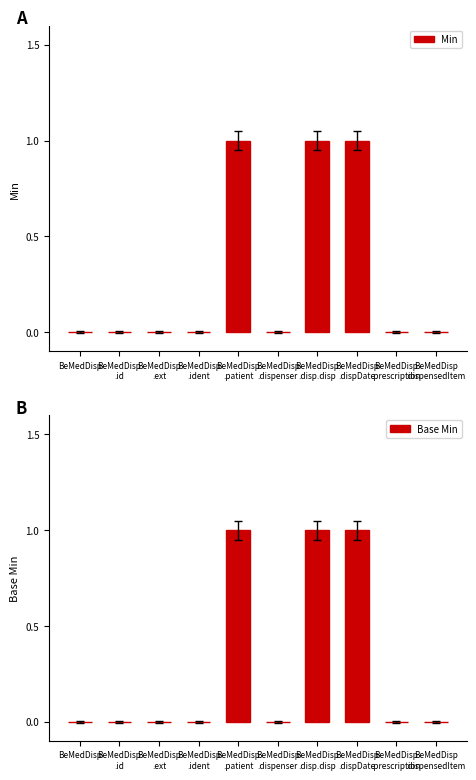

Which series has the largest range (max minus min)?

Min